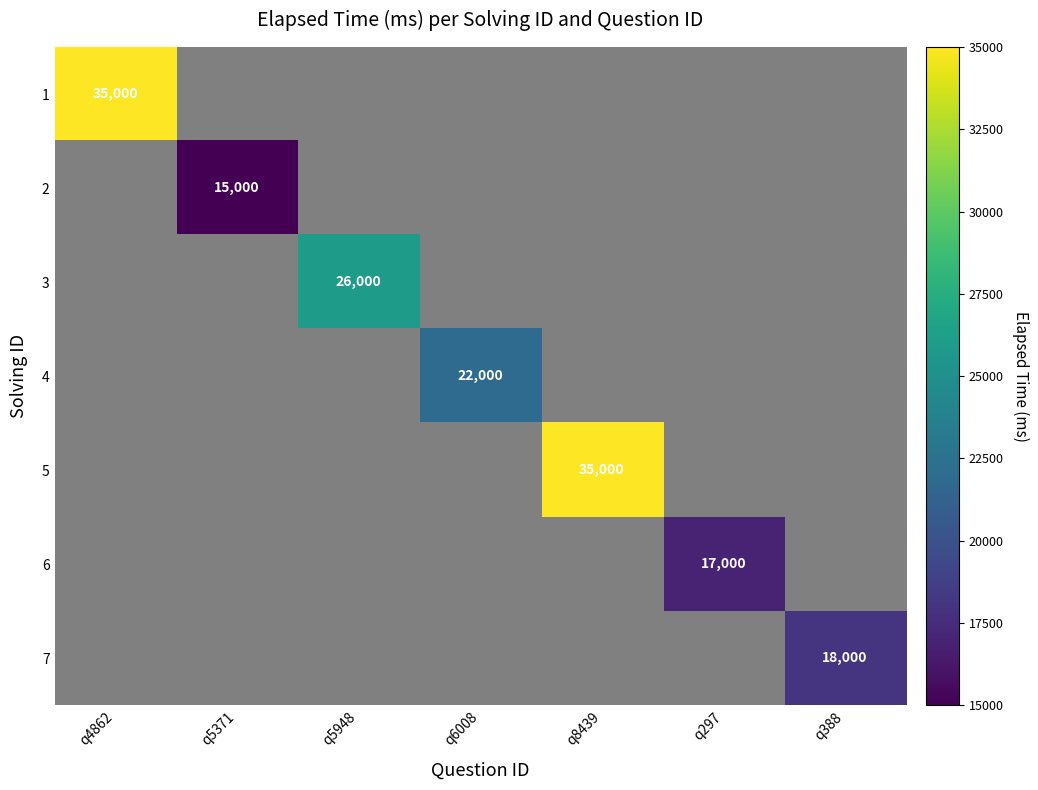

Which label corresponds to the largest value in the chart?

q4862